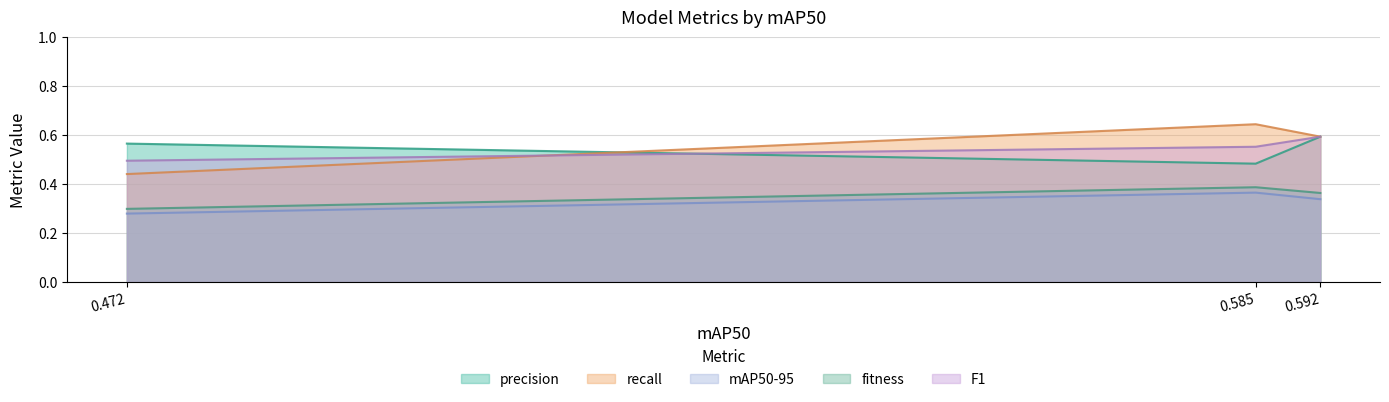

Is it true that recall equals 0.6 at 0.592?

True